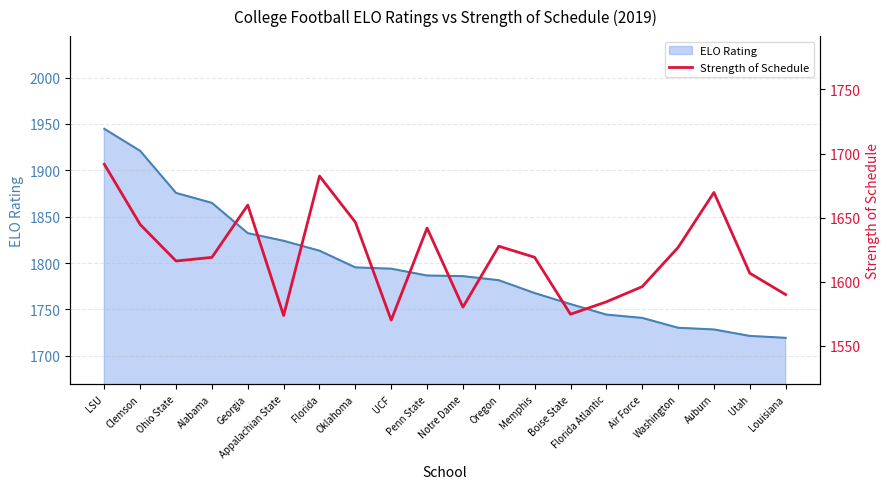

What is the lowest value of the ELO Rating series?

1719.4